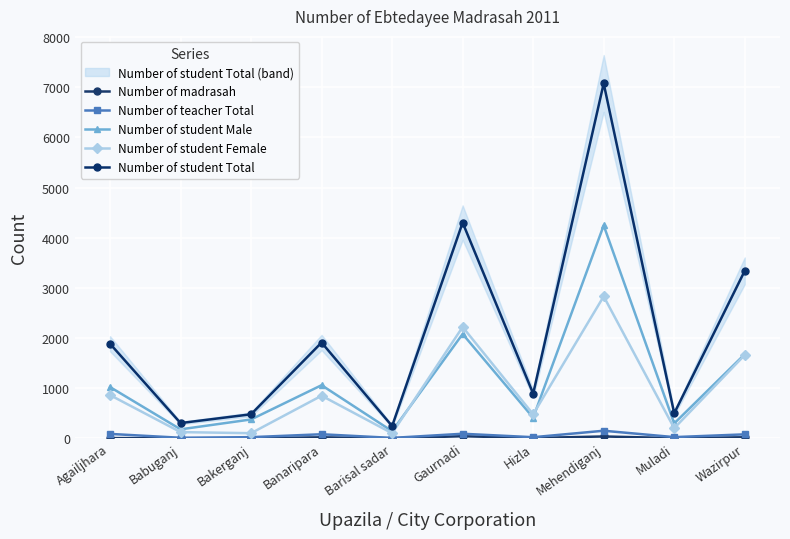

Between Barisal sadar and Gaurnadi, which series saw the biggest shift?

Number of student Total